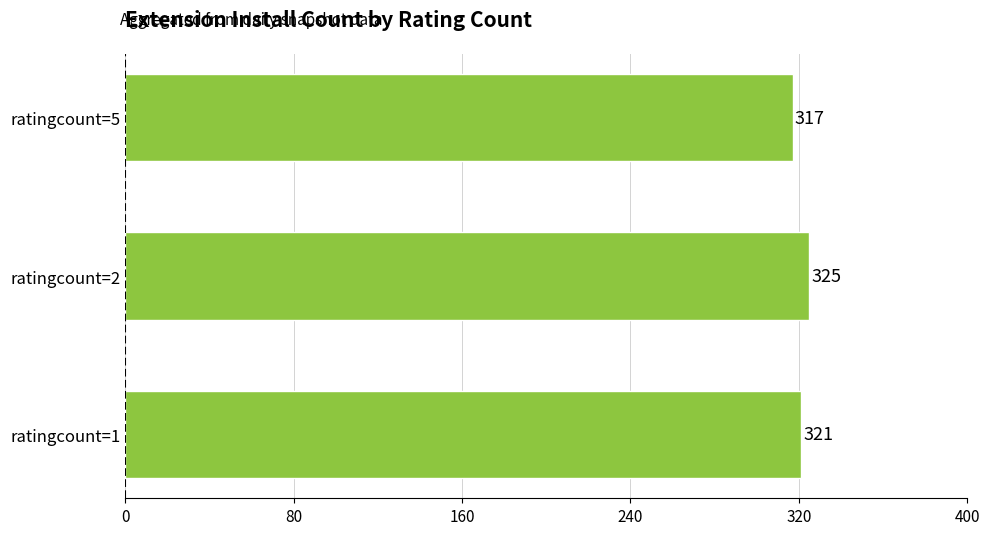

Where is the data nearest to the value 321?

ratingcount=1